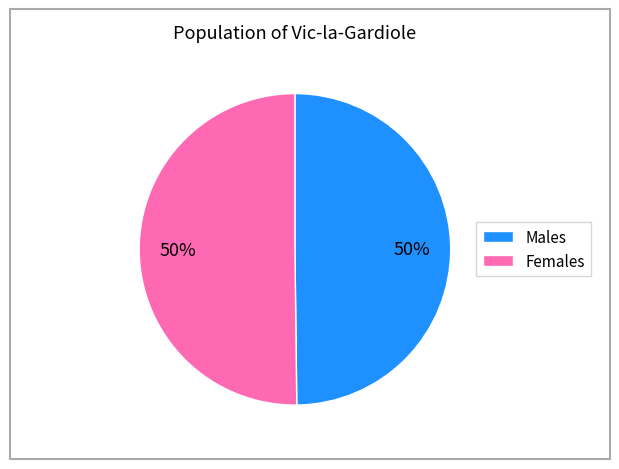

Is the sum of Males and Females greater than half?

Yes